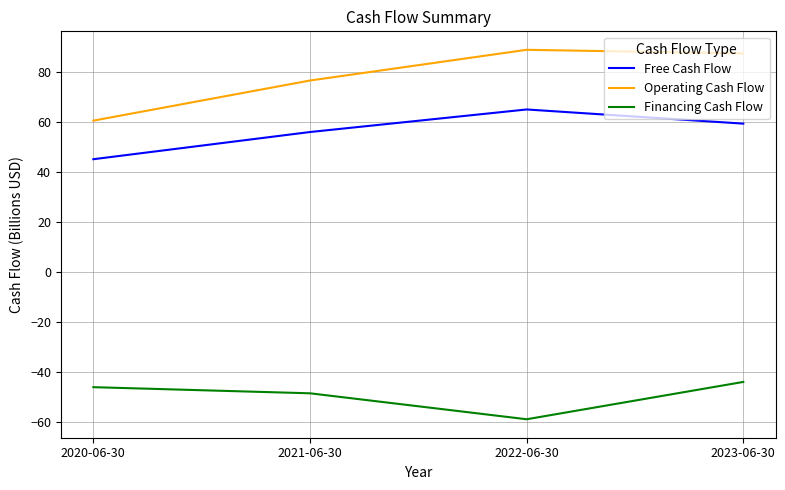

Is the value of Financing Cash Flow at 2021-06-30 greater than the value of Operating Cash Flow at 2021-06-30?

No